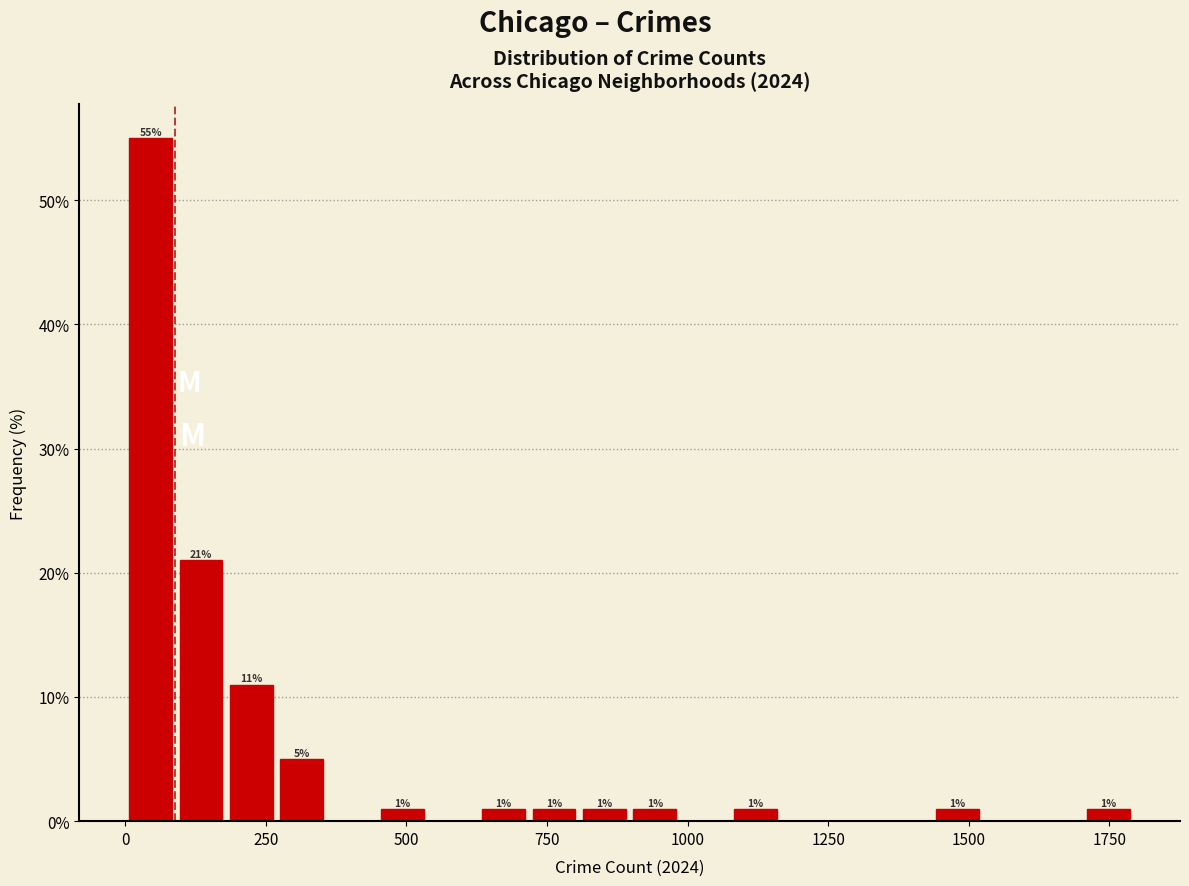

Read against the x-axis, roughly where is the centre of the tallest bar?

50